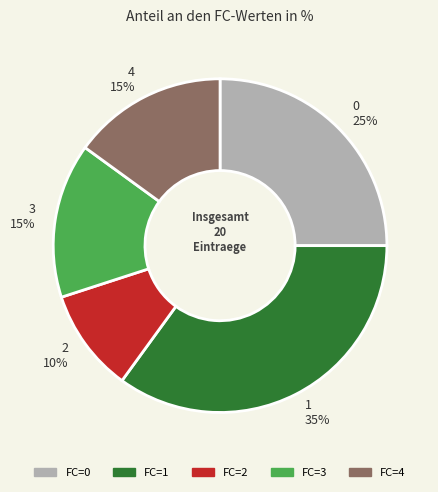

Count the number of slices in the pie.

5